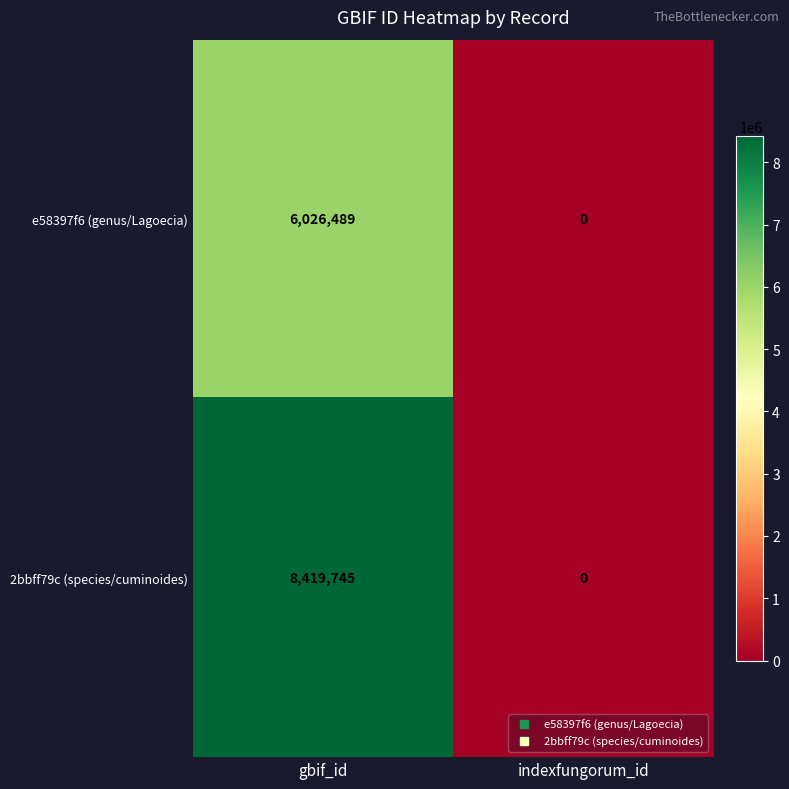

Reading left to right, transcribe all the data shown in this chart.

e58397f6 (genus/Lagoecia): 6026489	0
2bbff79c (species/cuminoides): 8419745	0